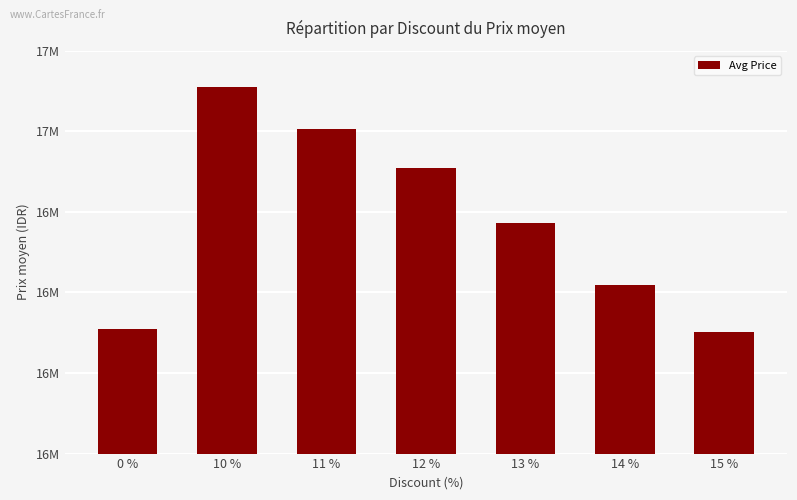

Where does the data first go above 16880350?

10 %